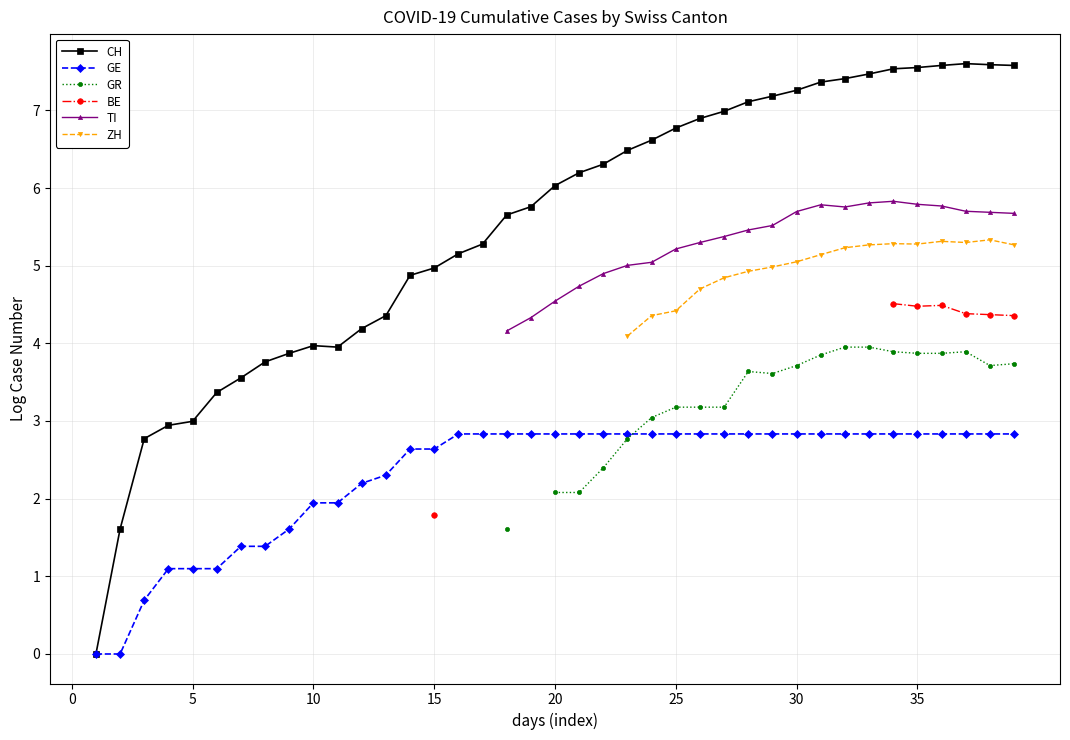

How many distinct data groups are displayed?

6